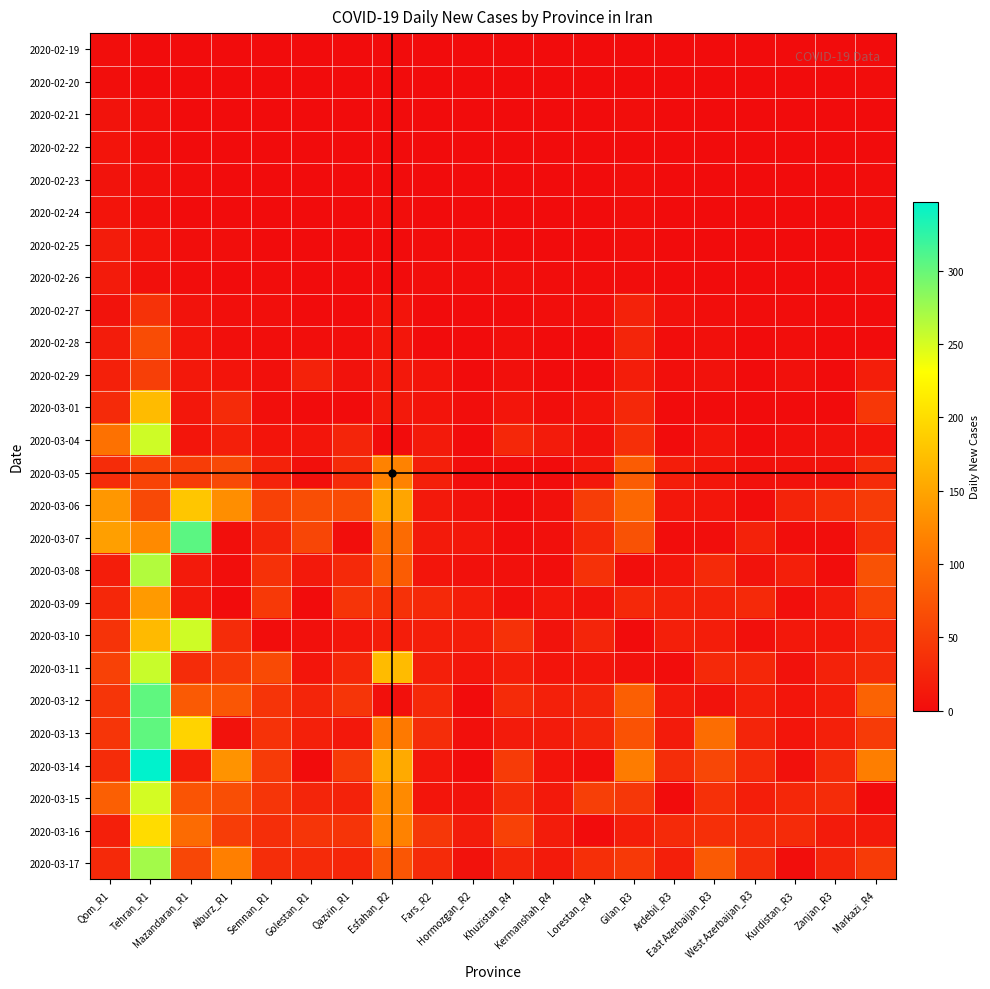

Rank the series at Esfahan_R2 from lowest to highest value.

2020-02-19, 2020-02-20, 2020-02-21, 2020-02-22, 2020-02-23, 2020-02-25, 2020-02-26, 2020-03-04, 2020-02-24, 2020-03-12, 2020-02-27, 2020-02-28, 2020-02-29, 2020-03-01, 2020-03-10, 2020-03-09, 2020-03-17, 2020-03-08, 2020-03-07, 2020-03-13, 2020-03-05, 2020-03-16, 2020-03-15, 2020-03-06, 2020-03-14, 2020-03-11